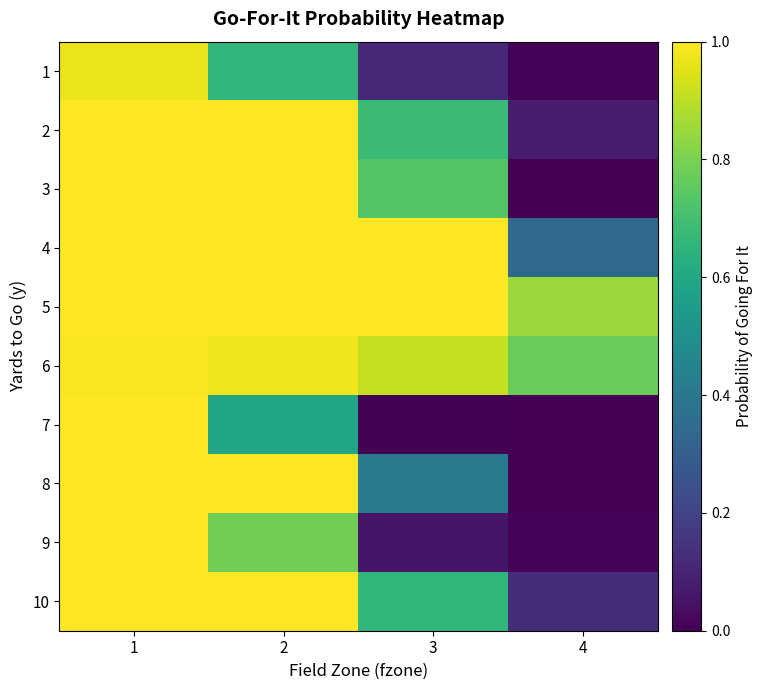

Reading right to left, what are all the values shown in this chart?

1: 4=0.0	3=0.1	2=0.7	1=1.0
2: 4=0.1	3=0.7	2=1.0	1=1.0
3: 4=0.0	3=0.7	2=1.0	1=1.0
4: 4=0.3	3=1.0	2=1.0	1=1.0
5: 4=0.8	3=1.0	2=1.0	1=1.0
6: 4=0.8	3=0.9	2=1.0	1=1.0
7: 4=0.0	3=0.0	2=0.6	1=1.0
8: 4=0.0	3=0.4	2=1.0	1=1.0
9: 4=0.0	3=0.1	2=0.8	1=1.0
10: 4=0.1	3=0.7	2=1.0	1=1.0